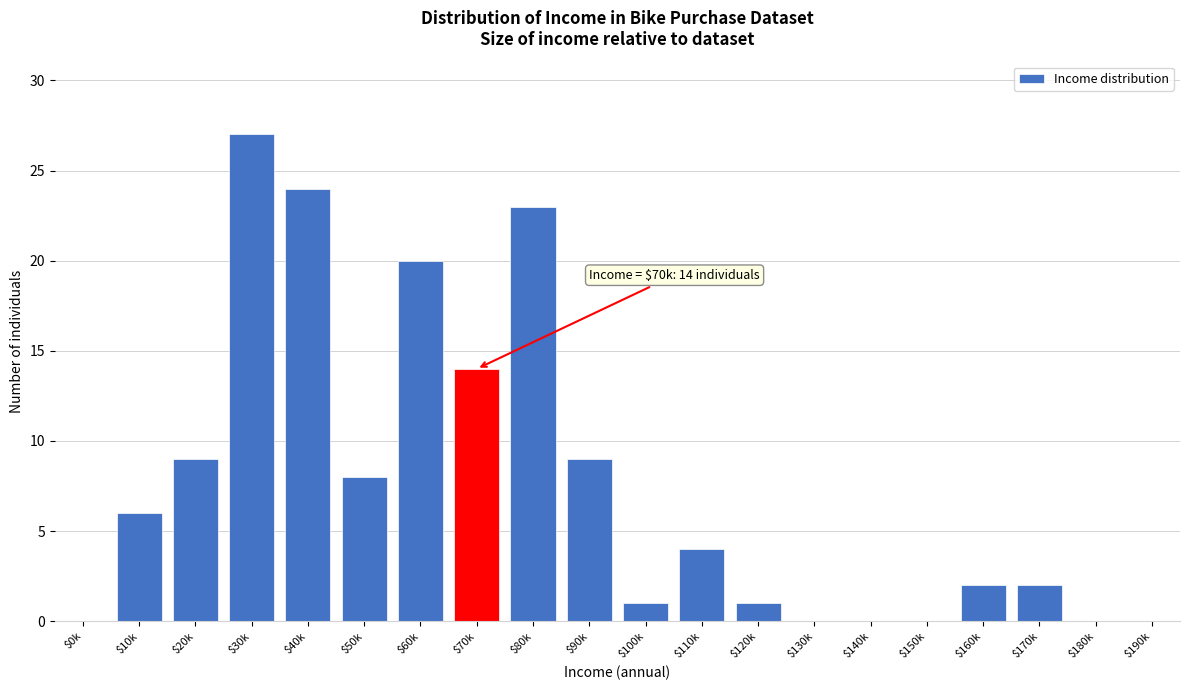

What is the greatest value displayed?

27